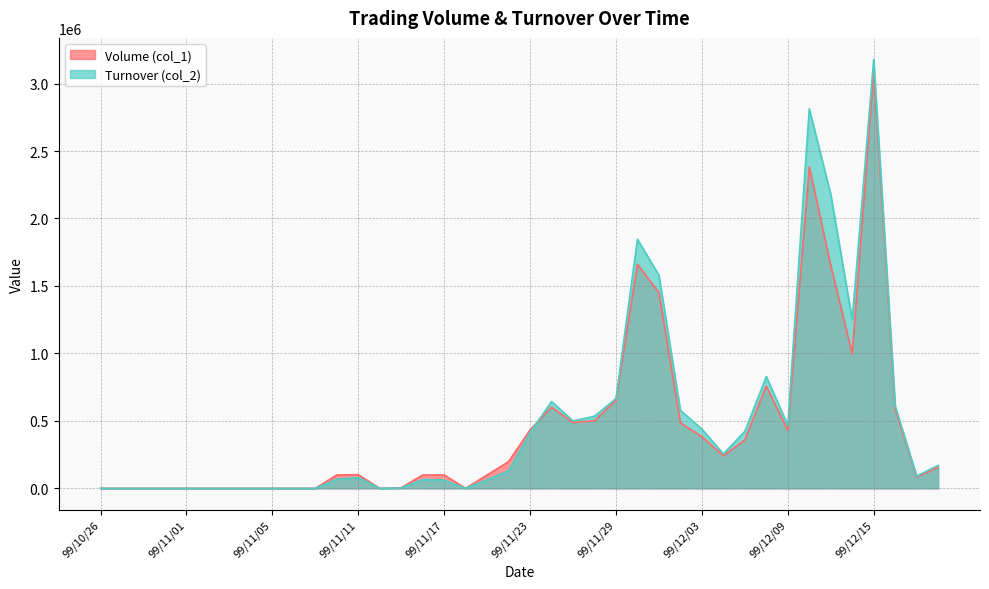

Does the chart display data point markers on the line(s)?

No